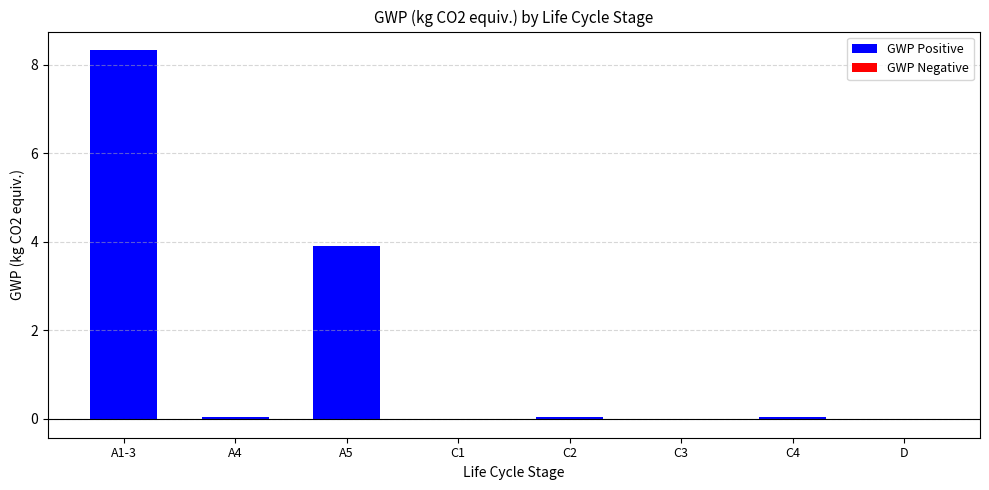

List the labels in order of value, smallest first.

C1, C3, C2, C4, A4, A5, A1-3